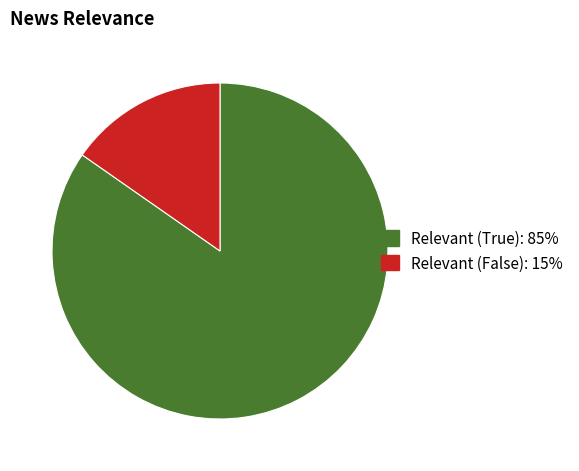

The Relevant (True) slice represents 85% of the pie. True or false?

True